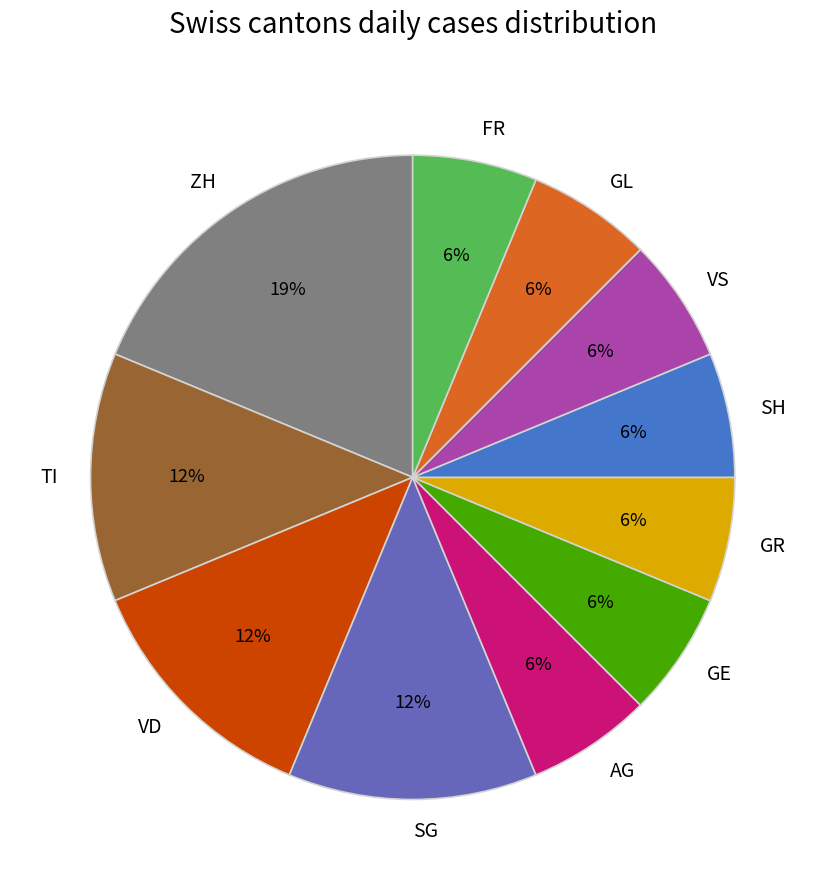

Count the number of slices in the pie.

11